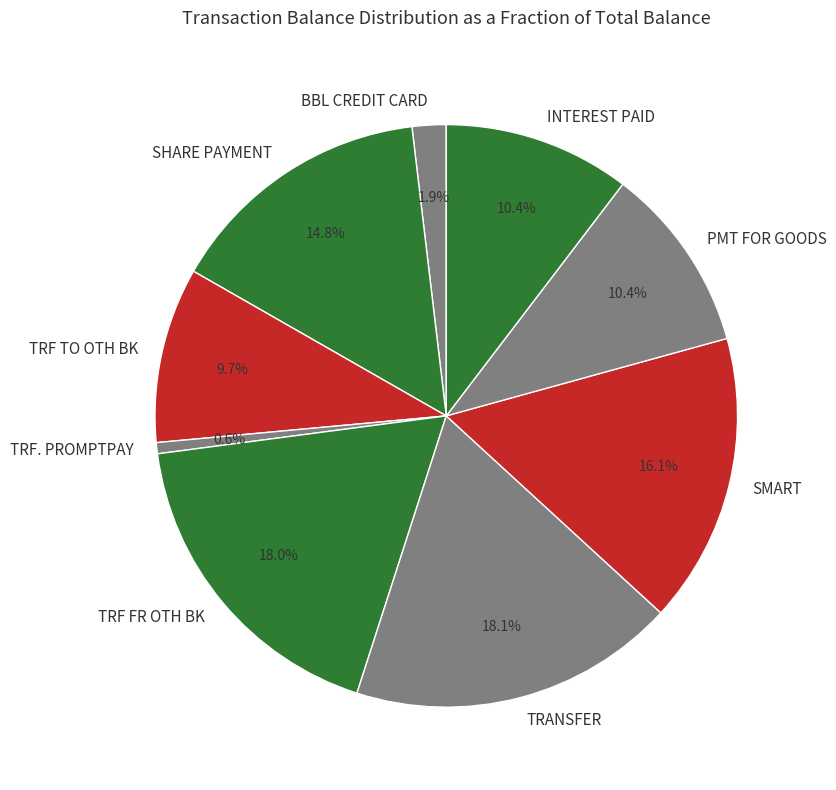

Does BBL CREDIT CARD account for over 50% of the chart?

No